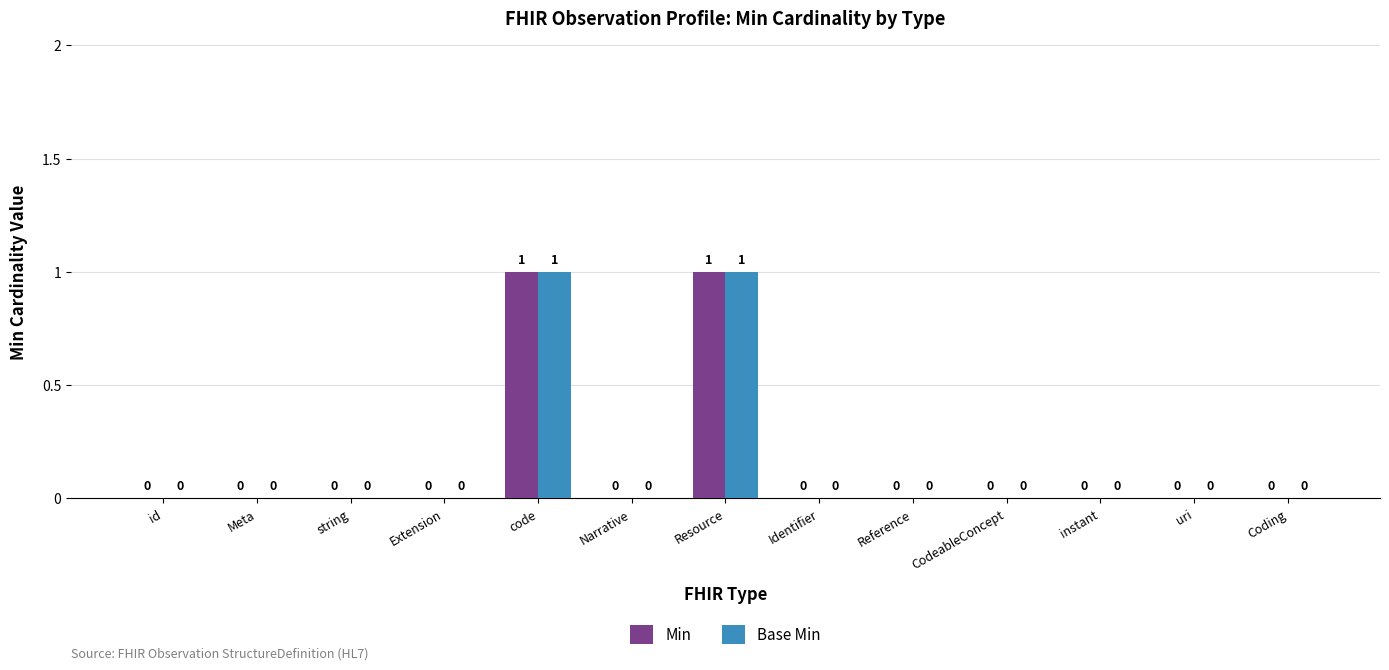

Is it true that Min equals 0 at CodeableConcept?

True